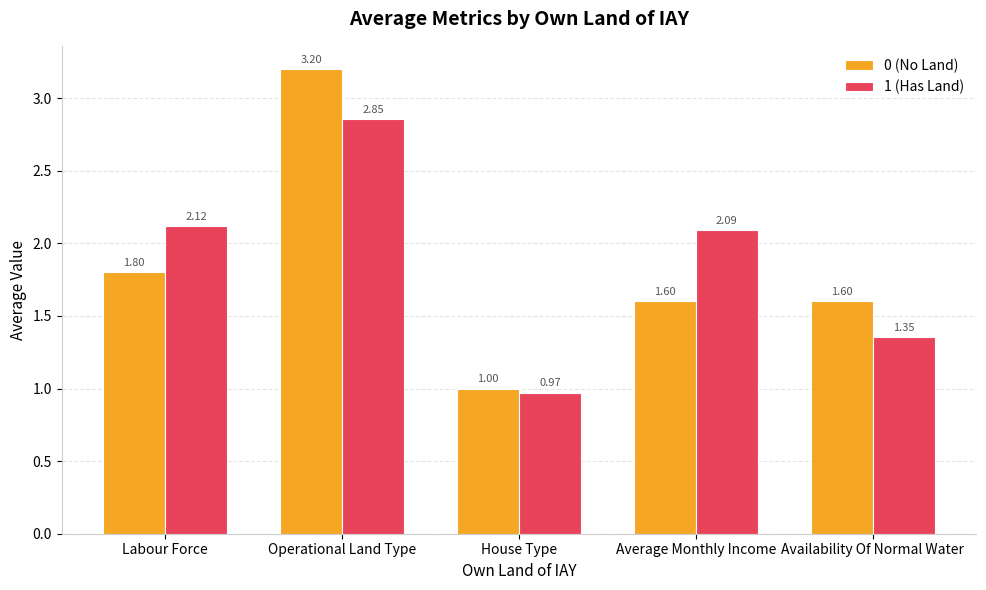

At which label does 1 (Has Land) first exceed 2?

Labour Force